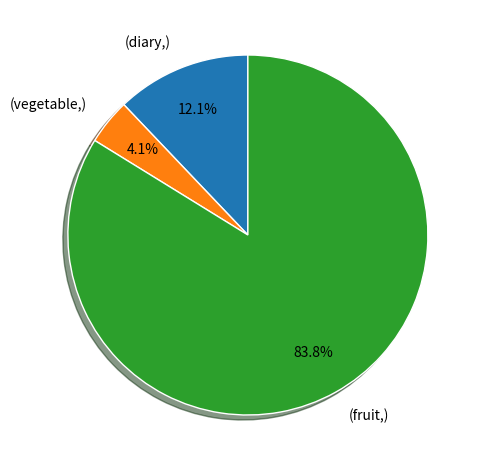

How many slices are in this pie chart?

3